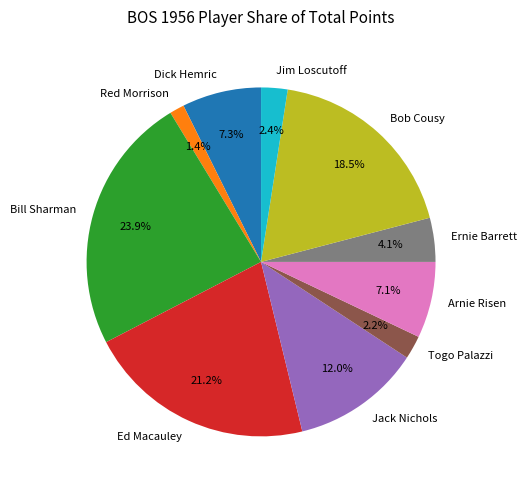

Between Ed Macauley and Jim Loscutoff, which is larger?

Ed Macauley